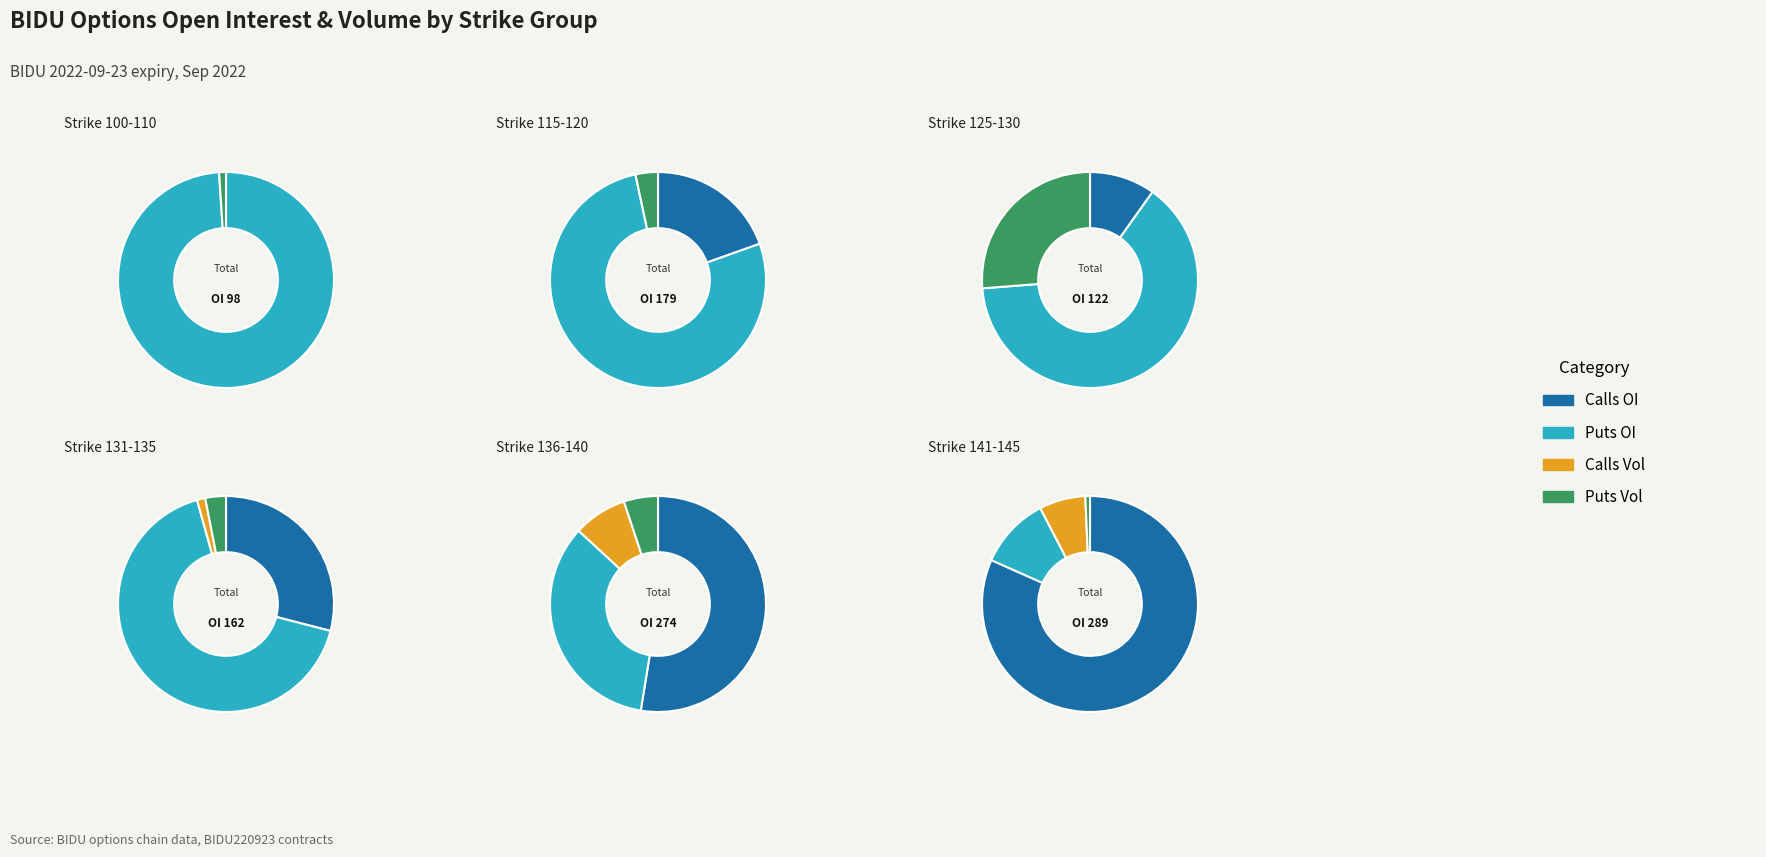

What portion of the pie excludes 2?

100.0%